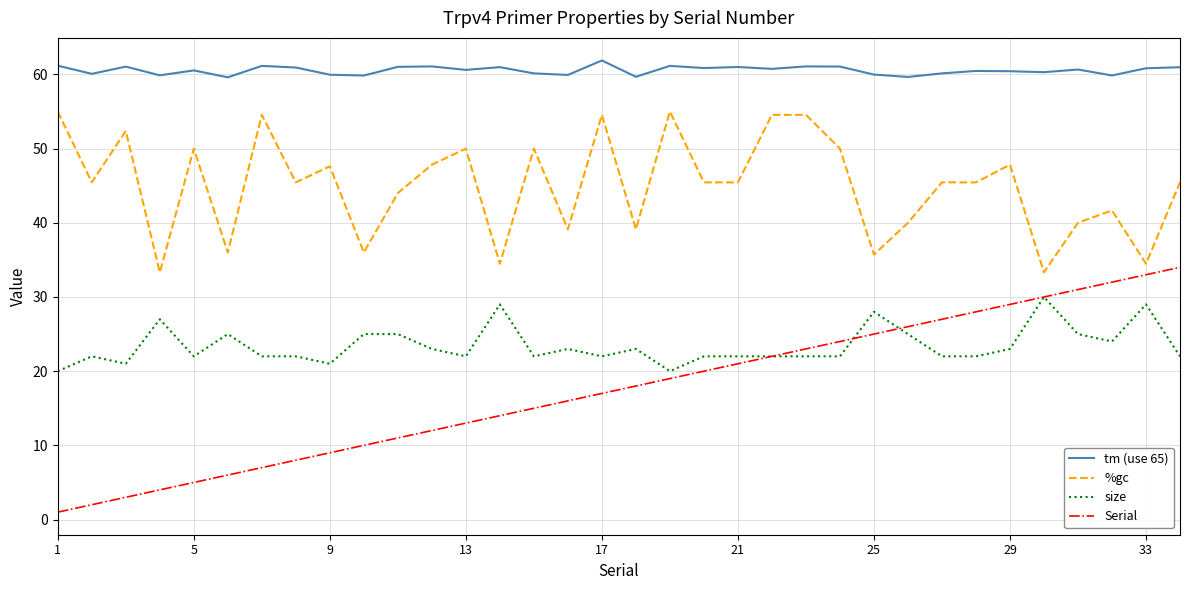

True or false: tm (use 65) and Serial cross at least once.

False